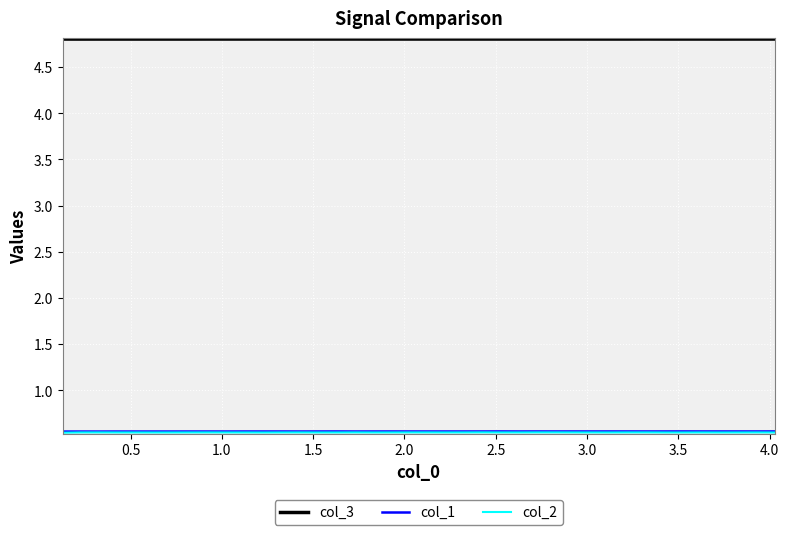

Which series has the largest total across all categories?

col_3